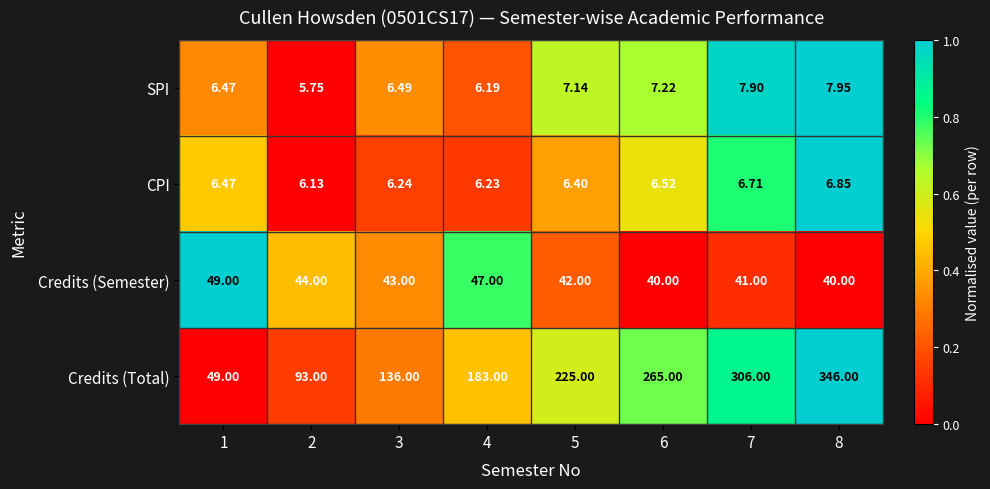

Count the number of categories in the chart.

8